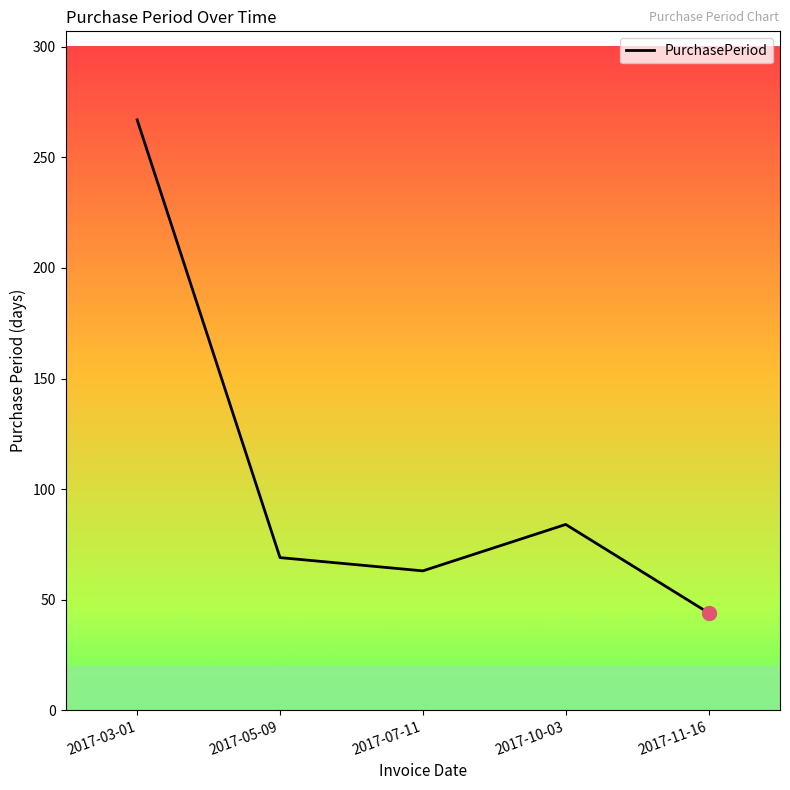

At which category does the data reach its first local valley?

2017-07-11